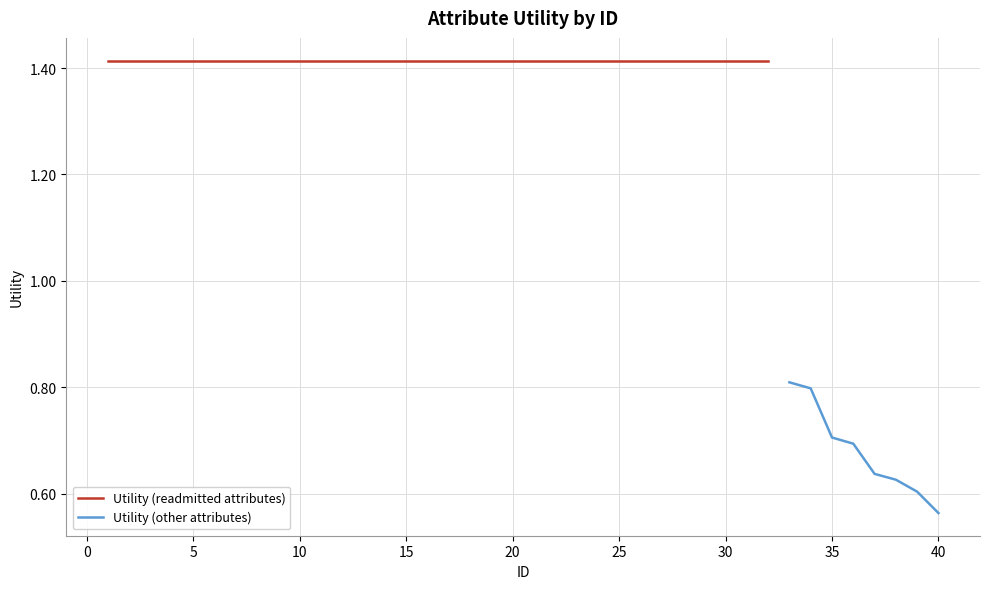

What is the maximum value shown in the chart?

1.4